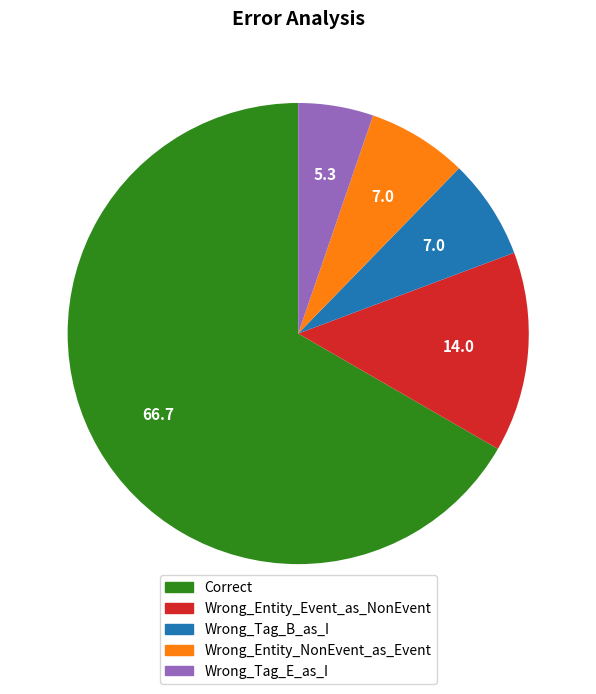

What is the largest slice in the pie chart?

Correct